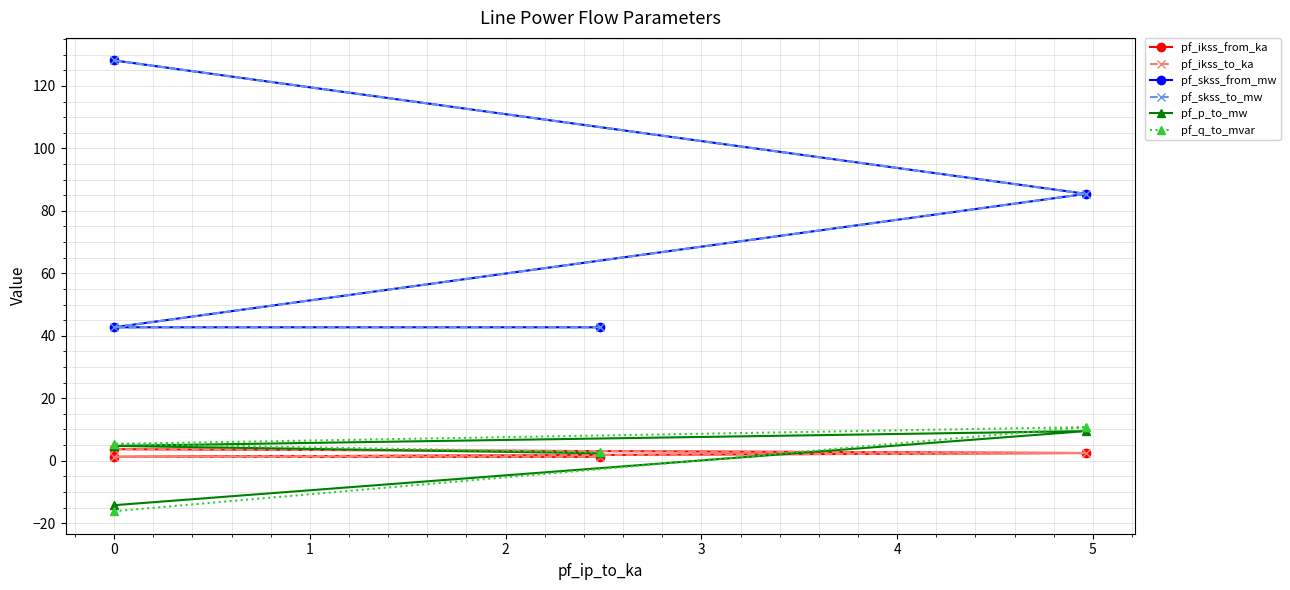

Which series has the largest total across all categories?

pf_skss_from_mw